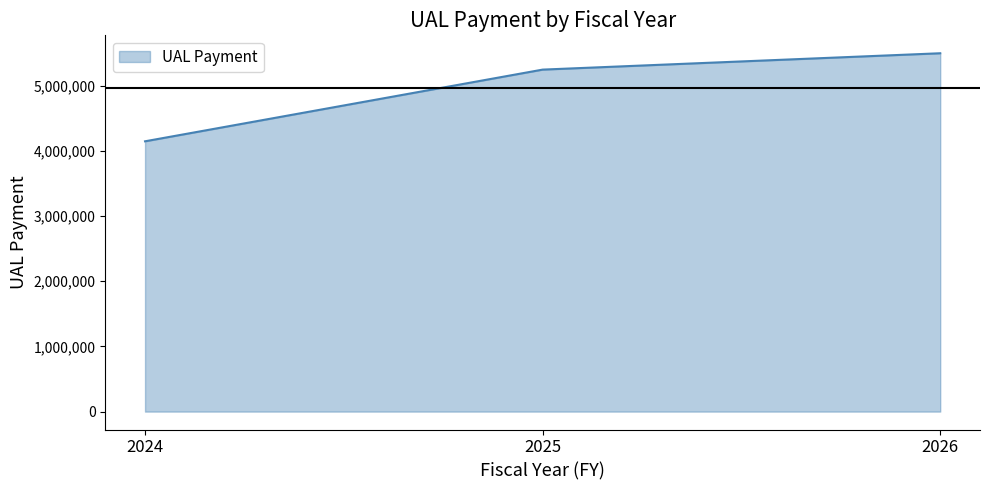

Rank the categories by value from highest to lowest.

2026, 2025, 2024